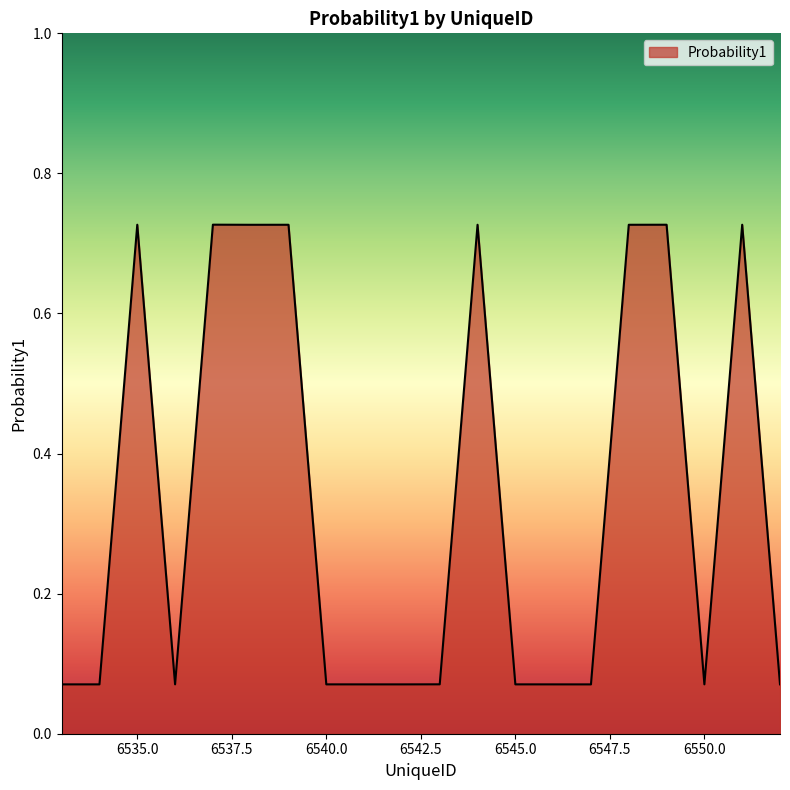

How many values are between 0 and 1?

20